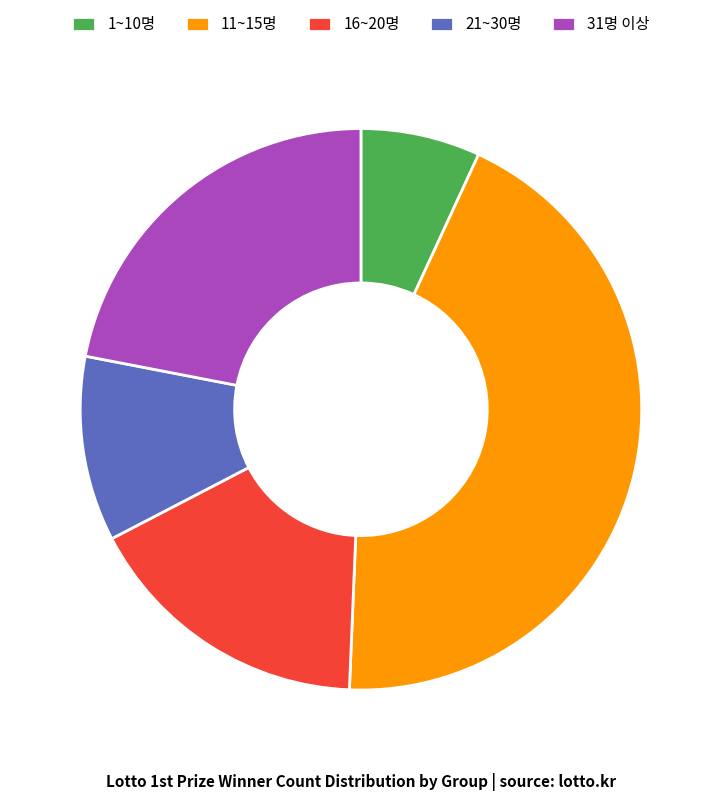

Is the sum of 11~15명 and 16~20명 greater than half?

Yes